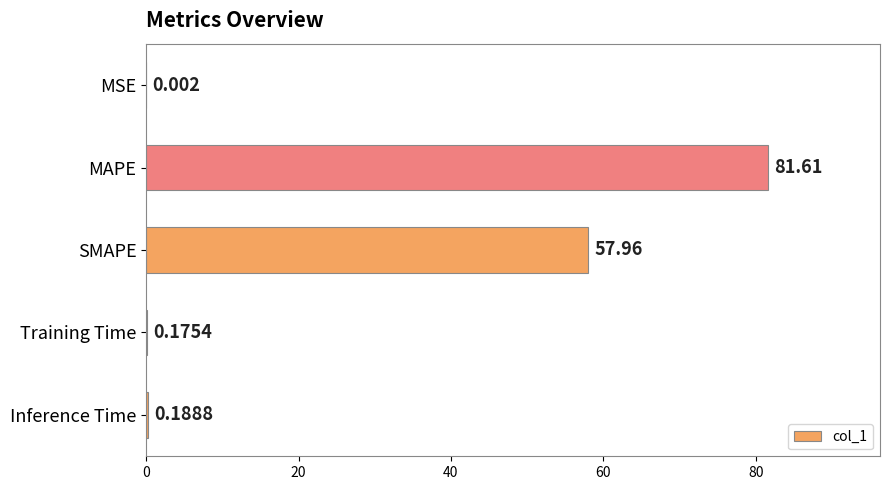

Between Training Time and Inference Time, which is larger?

Inference Time